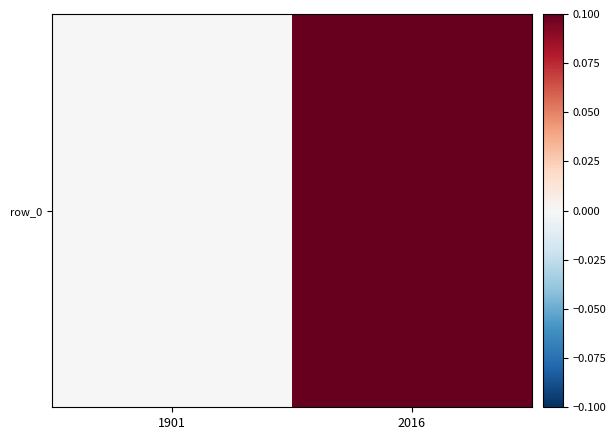

List the labels in order of value, largest first.

2016, 1901